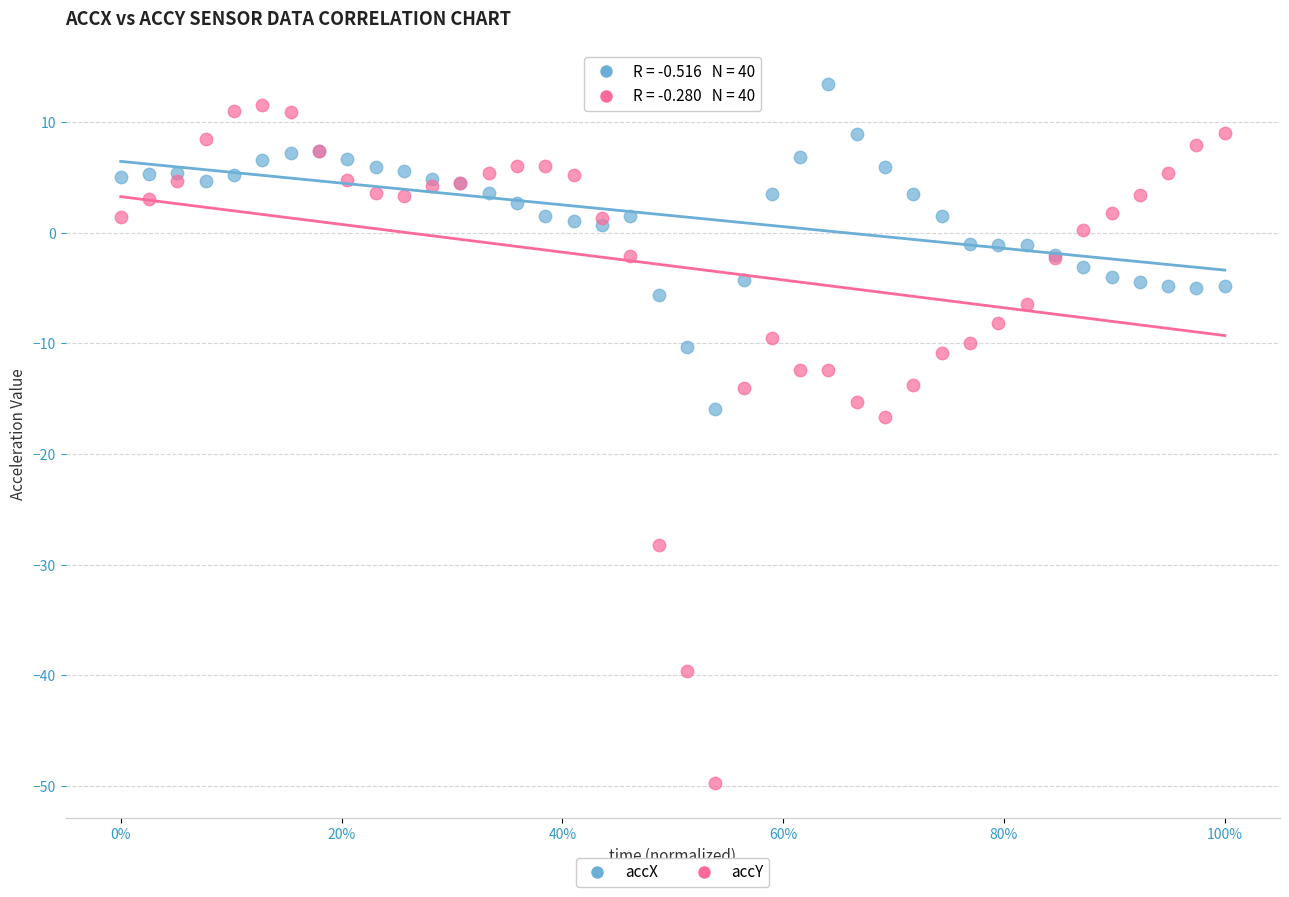

What are all the series names shown in the legend?

accX, accY